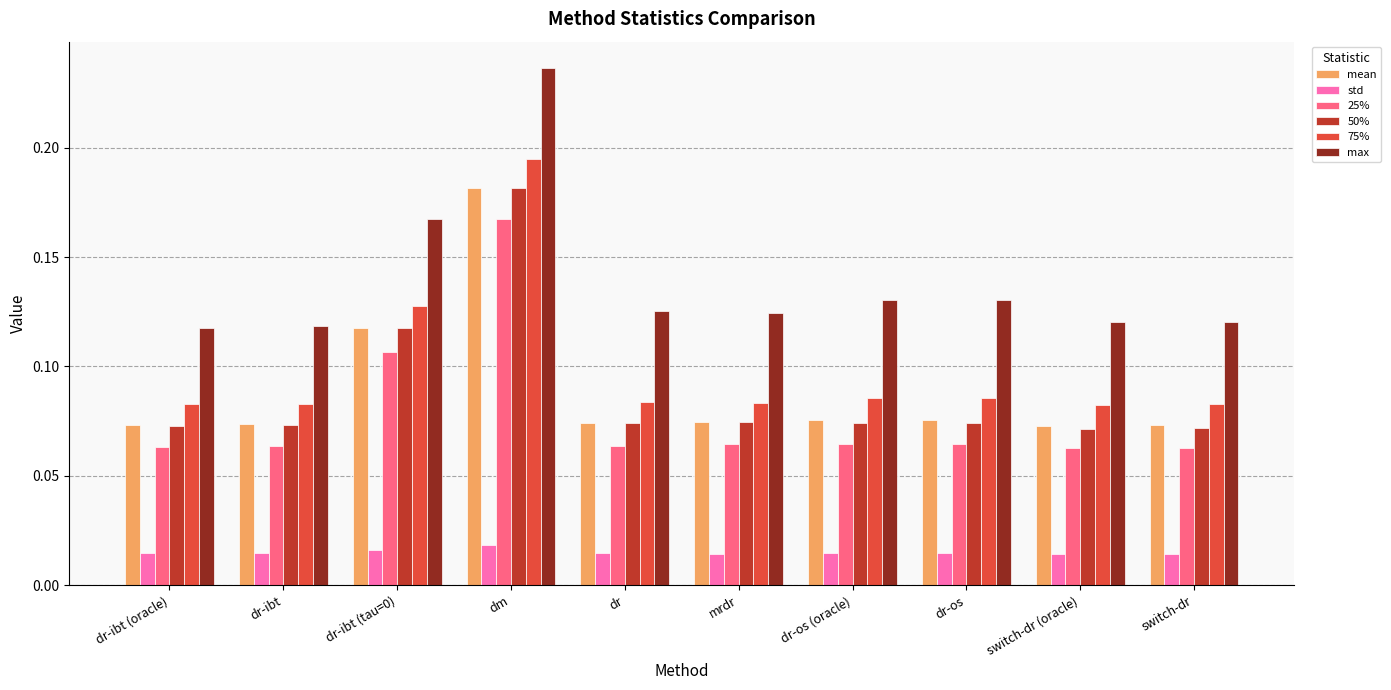

Which series has the largest range (max minus min)?

max